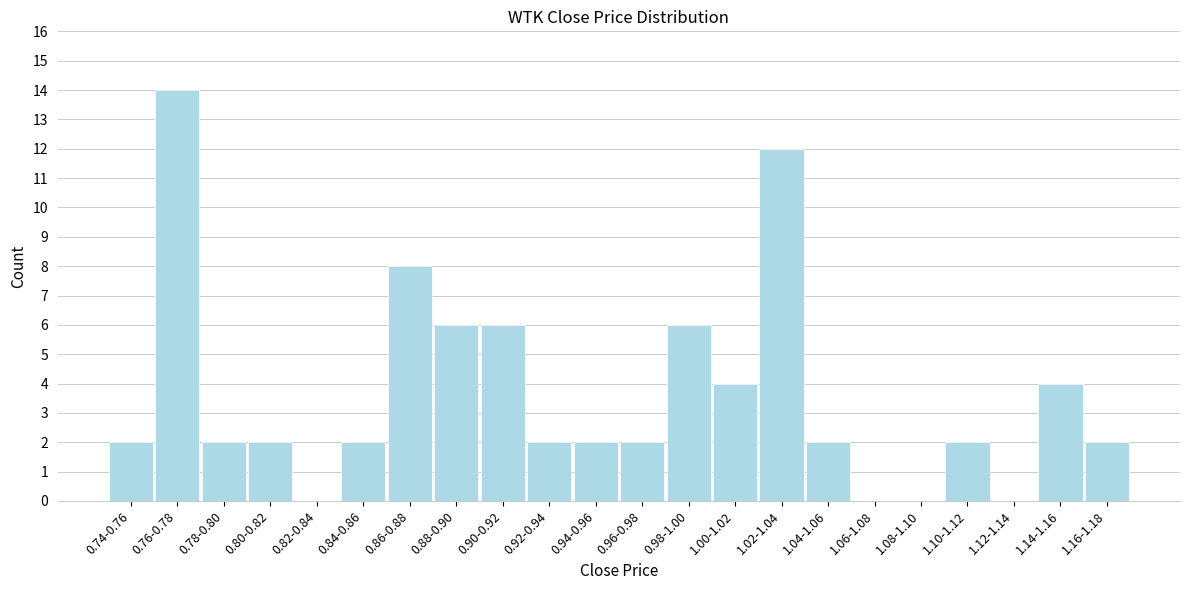

Reading right to left, transcribe all the data shown in this chart.

1.16-1.18=2	1.14-1.16=4	1.12-1.14=0	1.10-1.12=2	1.08-1.10=0	1.06-1.08=0	1.04-1.06=2	1.02-1.04=12	1.00-1.02=4	0.98-1.00=6	0.96-0.98=2	0.94-0.96=2	0.92-0.94=2	0.90-0.92=6	0.88-0.90=6	0.86-0.88=8	0.84-0.86=2	0.82-0.84=0	0.80-0.82=2	0.78-0.80=2	0.76-0.78=14	0.74-0.76=2